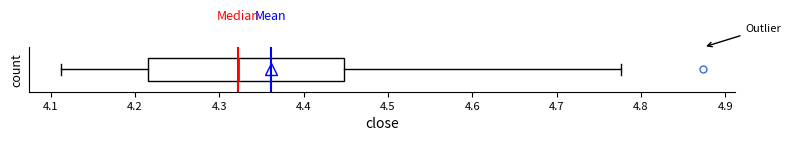

Transcribe this box plot: give where the median line is, the range the box spans, and where the two whiskers end, as read against the x-axis. The values are not printed on the chart, so give them approximately, as read against the axis.

median 4.32, box 4.22 to 4.45, whiskers 4.11 to 4.78